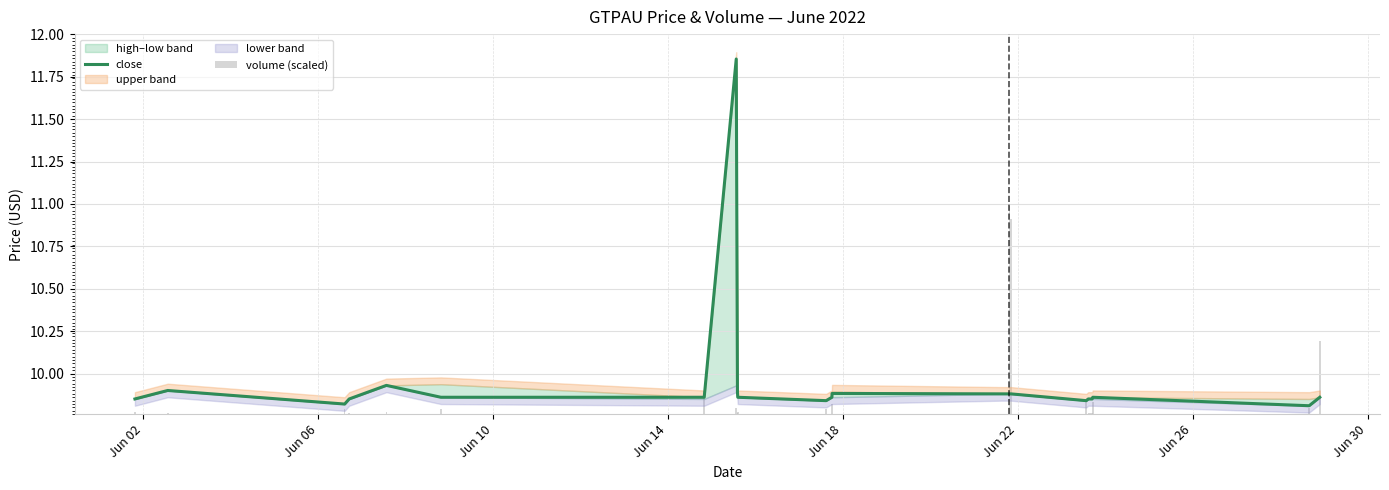

How many bars are there in total?

50